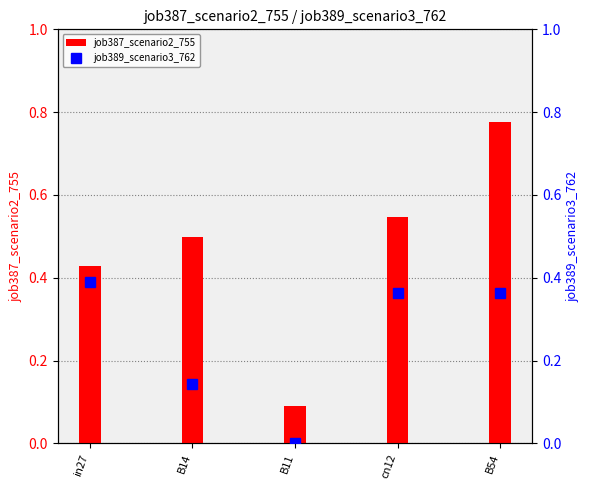

What is the total value across all series at B54?

1.1